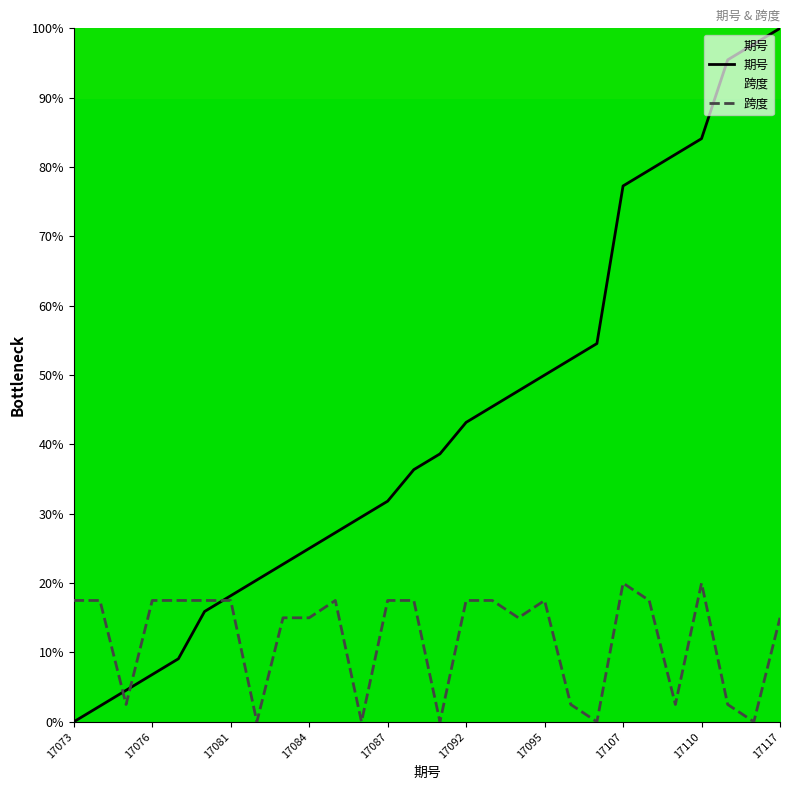

What is the sum of all 期号 values?

1197.7